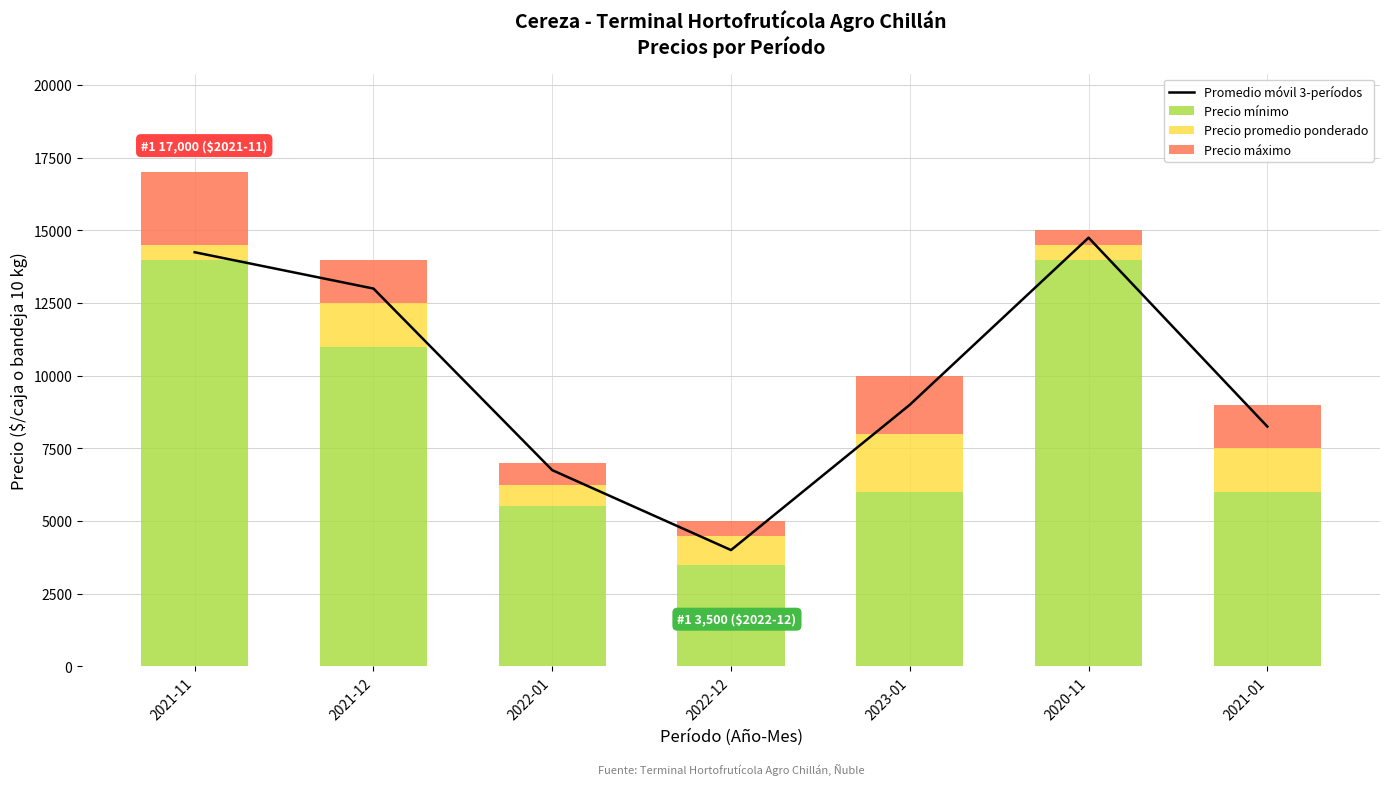

What is the difference between the maximum and minimum values in the Precio promedio ponderado series?

1500